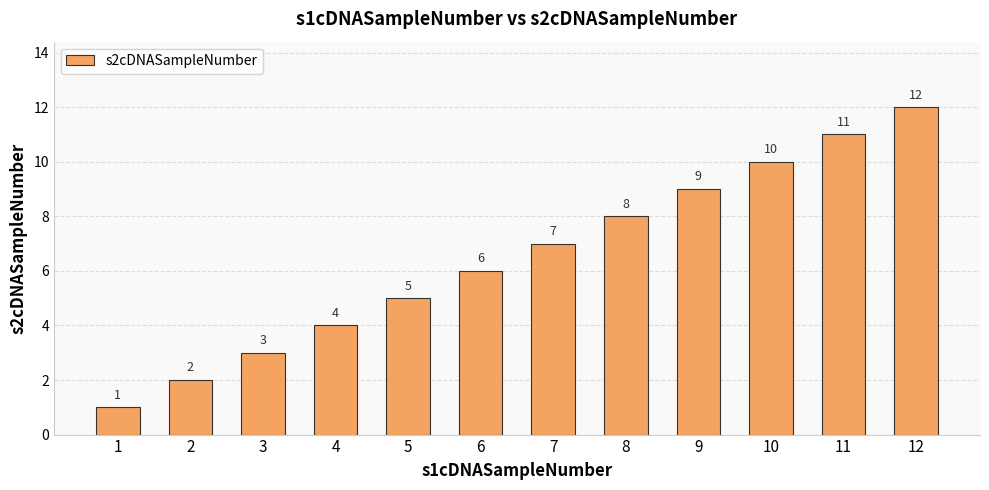

Reading right to left, what are all the values shown in this chart?

12=12	11=11	10=10	9=9	8=8	7=7	6=6	5=5	4=4	3=3	2=2	1=1